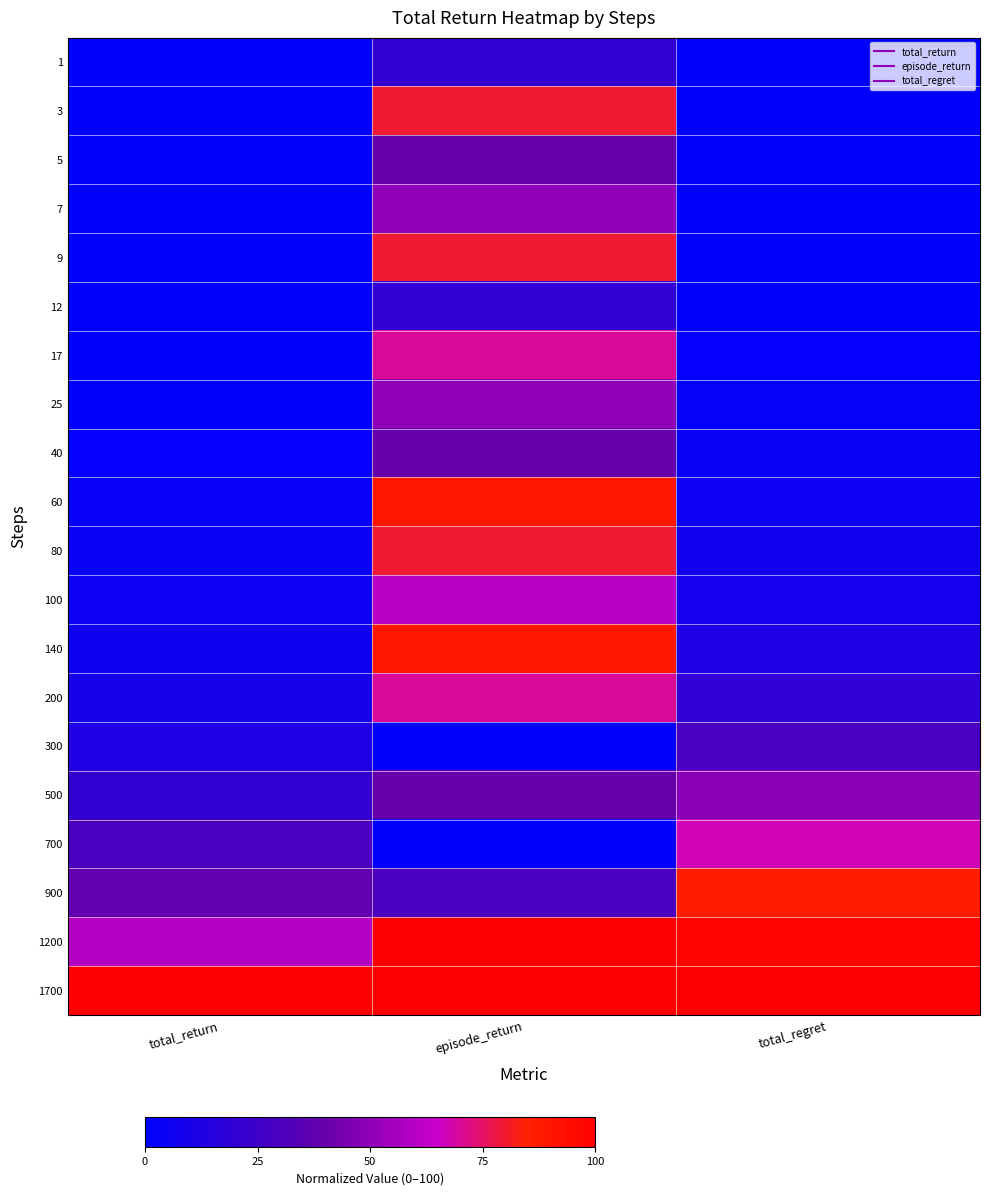

At which category does the chart reach its minimum across all series?

total_return